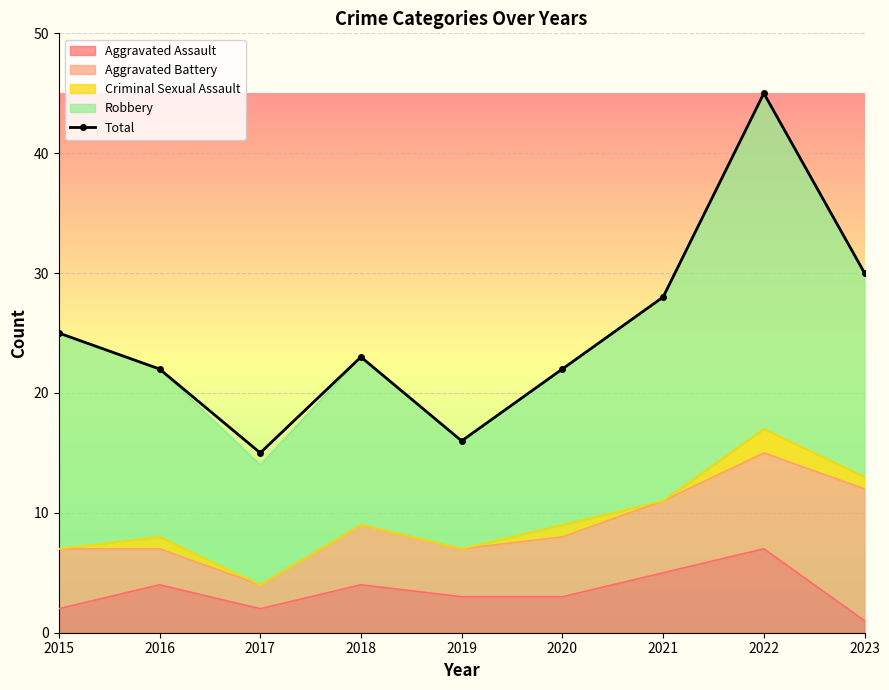

What is the average value?

25